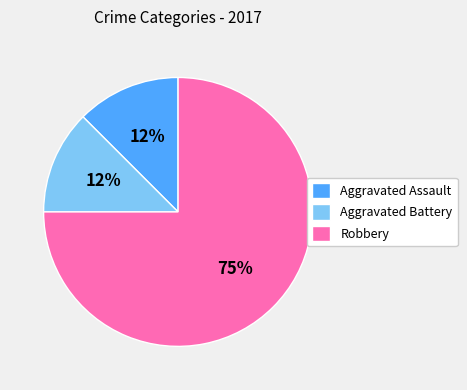

True or false: Robbery accounts for 42% of the total.

False